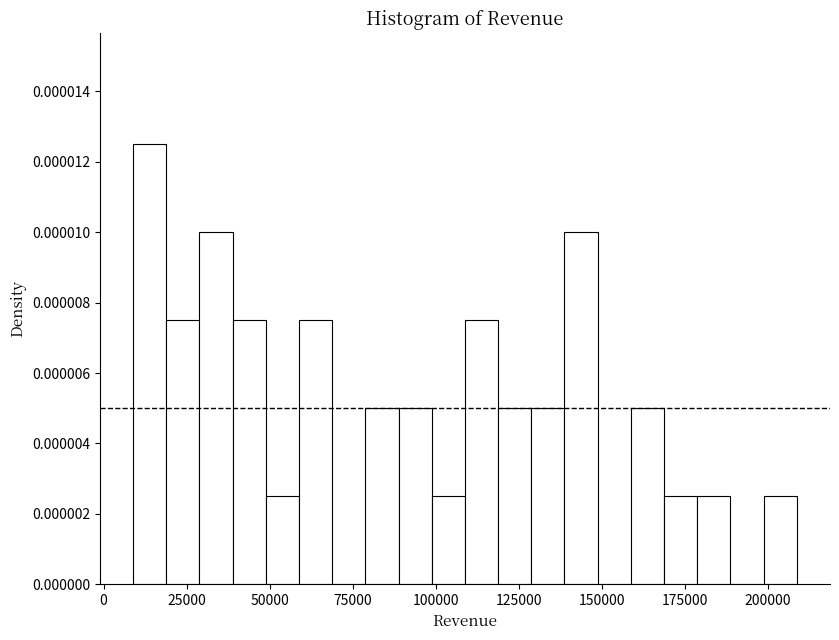

Around what value on the x-axis is the tallest bar? Give the approximate position of its centre, as read against the axis.

15000